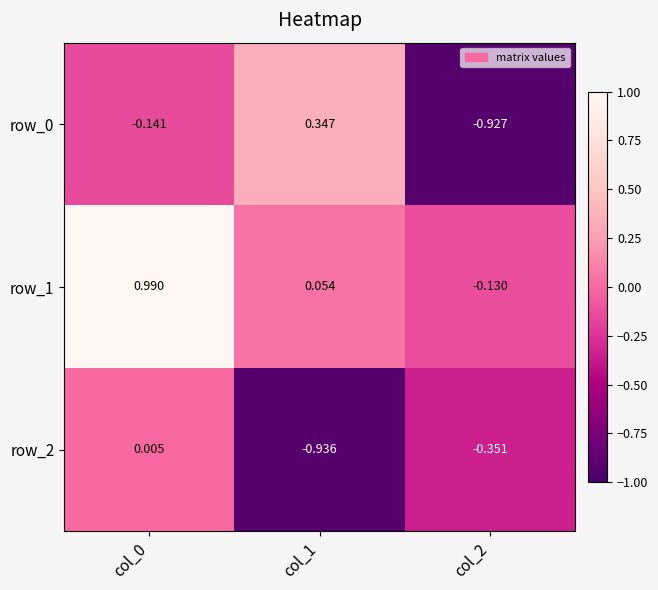

Is the value of row_2 at col_2 greater than the value of row_1 at col_0?

No